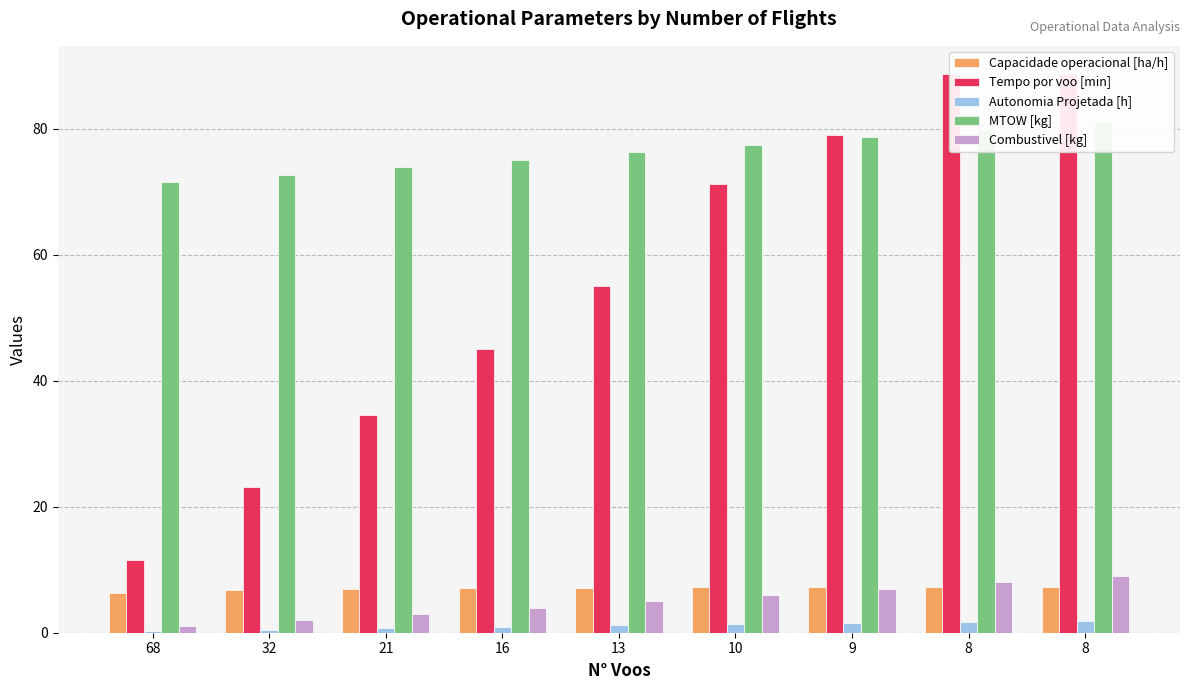

Between 16 and 13, which is larger?

13